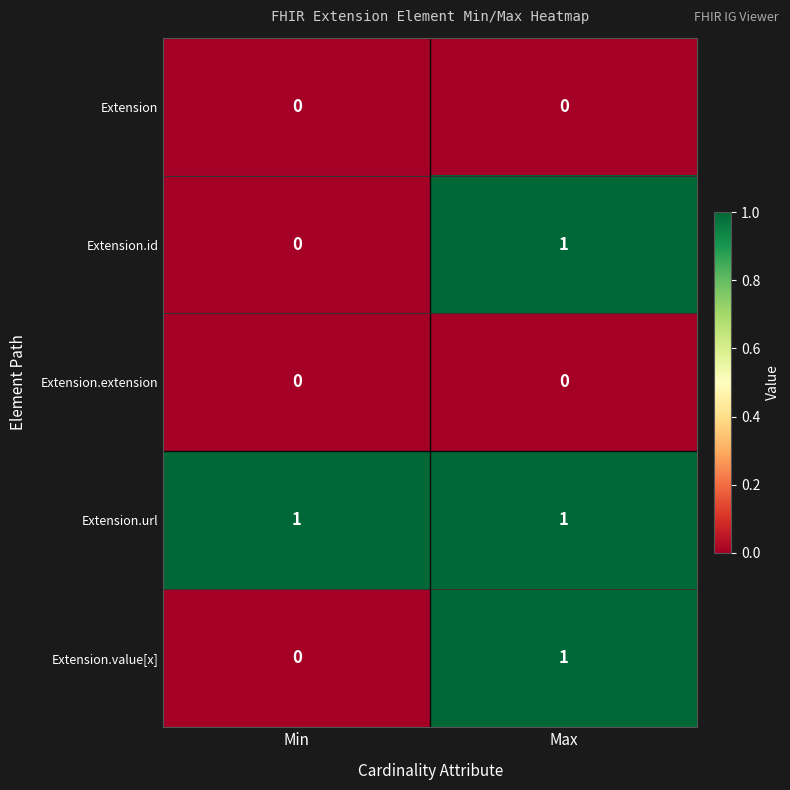

At which category is the sum across all series the highest?

Max